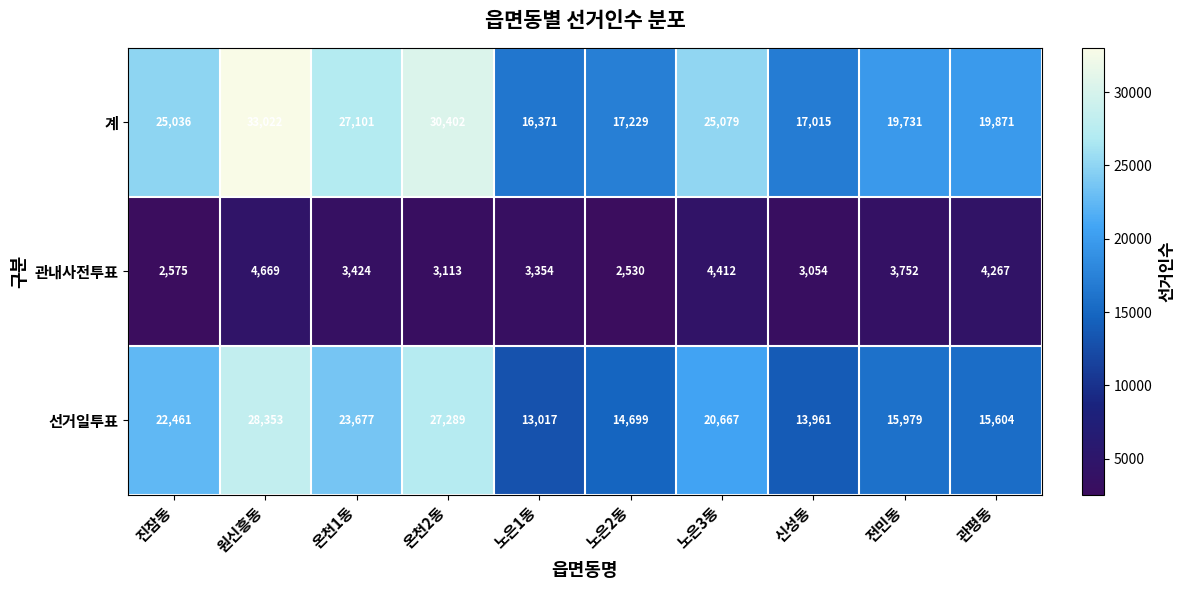

Reading left to right, extract all data points from this chart.

계: 진잠동=25036	원신흥동=33022	온천1동=27101	온천2동=30402	노은1동=16371	노은2동=17229	노은3동=25079	신성동=17015	전민동=19731	관평동=19871
관내사전투표: 진잠동=2575	원신흥동=4669	온천1동=3424	온천2동=3113	노은1동=3354	노은2동=2530	노은3동=4412	신성동=3054	전민동=3752	관평동=4267
선거일투표: 진잠동=22461	원신흥동=28353	온천1동=23677	온천2동=27289	노은1동=13017	노은2동=14699	노은3동=20667	신성동=13961	전민동=15979	관평동=15604